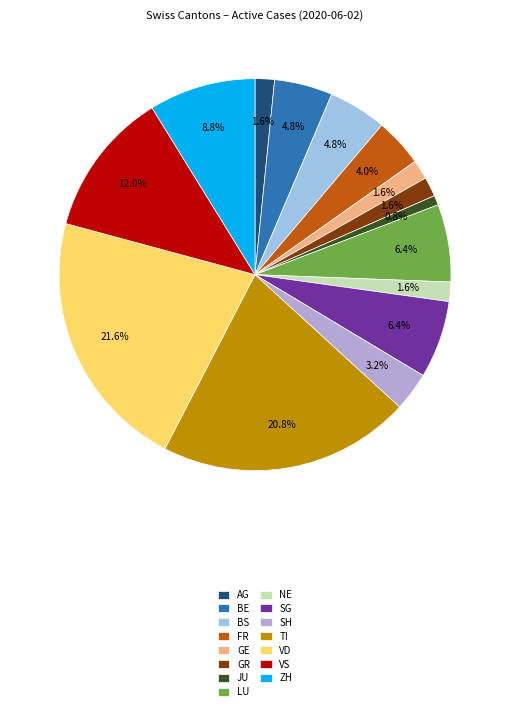

Is there any slice that represents more than half of the pie?

No